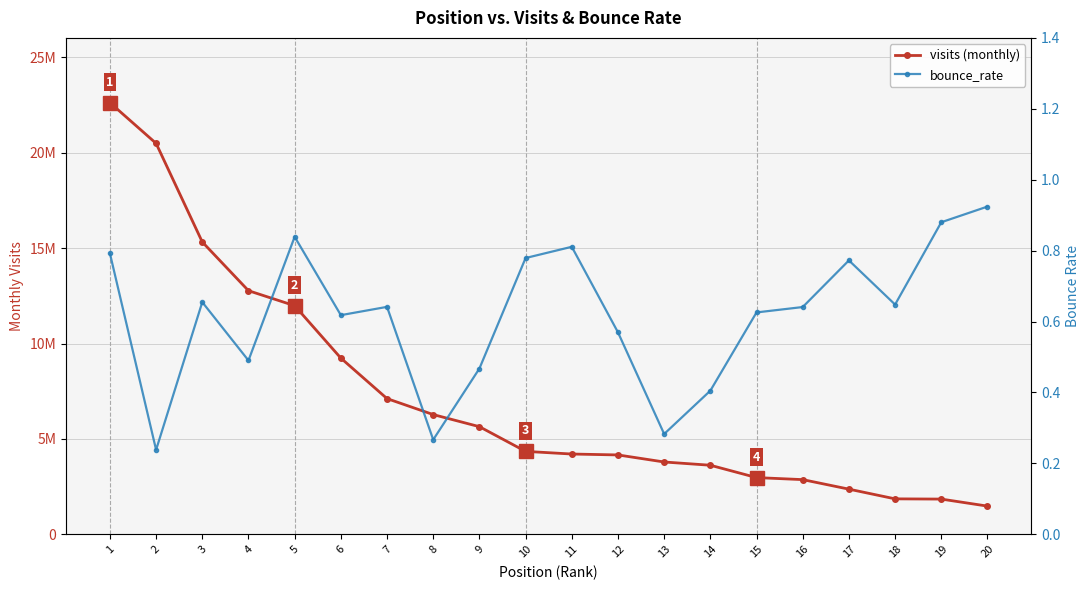

Reading left to right, transcribe all the data shown in this chart.

visits: 22626294.0	20491515.0	15323203.0	12770265.0	11983124.0	9237154.0	7114243.0	6277044.0	5642754.0	4348235.0	4209281.0	4161591.0	3791801.0	3621510.0	2974260.0	2867885.0	2368580.0	1859667.0	1847722.0	1479705.0
bounce_rate: 0.8	0.2	0.7	0.5	0.8	0.6	0.6	0.3	0.5	0.8	0.8	0.6	0.3	0.4	0.6	0.6	0.8	0.6	0.9	0.9